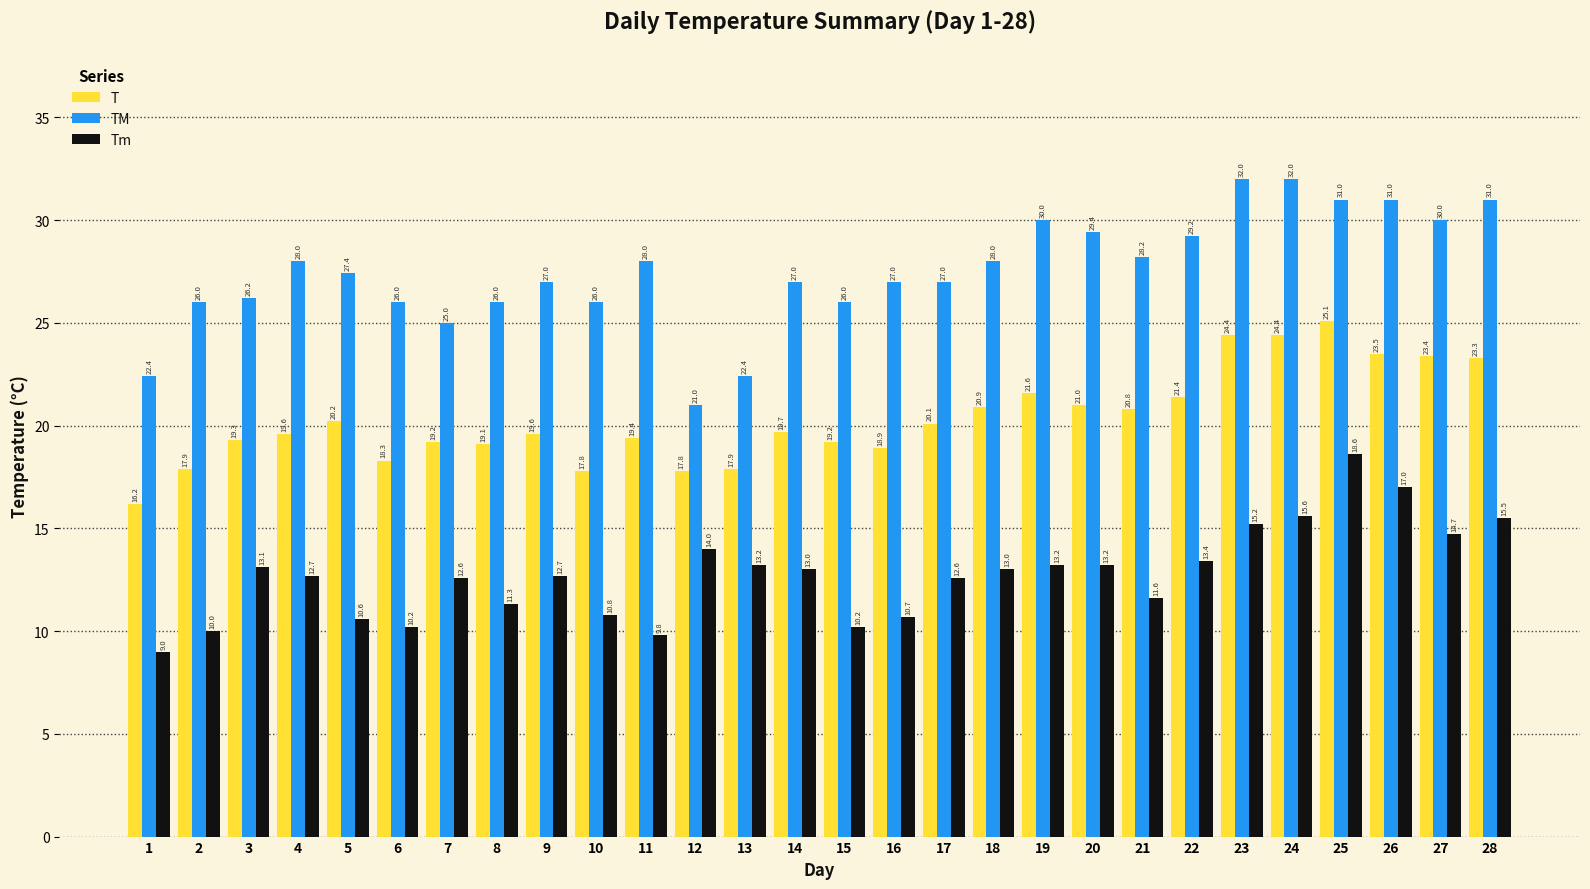

The Tm series shows 18.6 at 25. True or false?

True